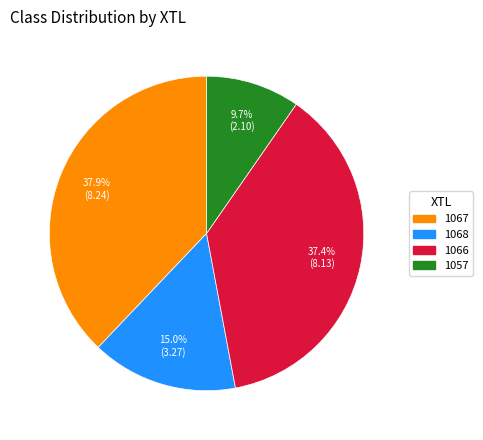

Rank the categories by value from highest to lowest.

1067, 1066, 1068, 1057